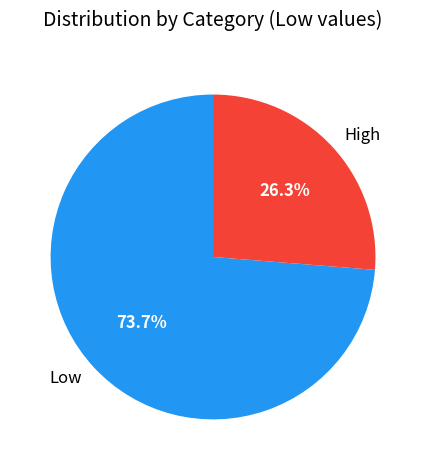

To the nearest percent, what is the combined percentage of High and Low?

100%